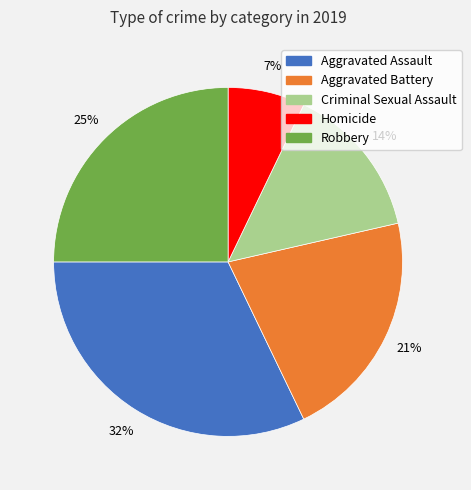

Is the sum of Aggravated Assault and Aggravated Battery greater than half?

Yes